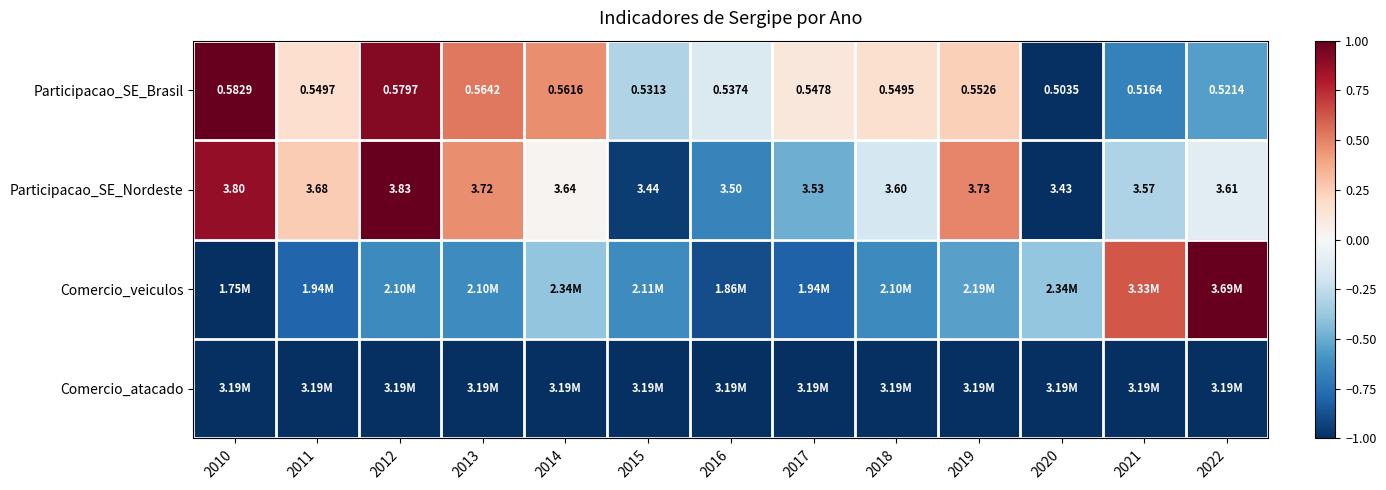

Is the value of Participacao_SE_Brasil at 2012 greater than the value of Participacao_SE_Nordeste at 2013?

No